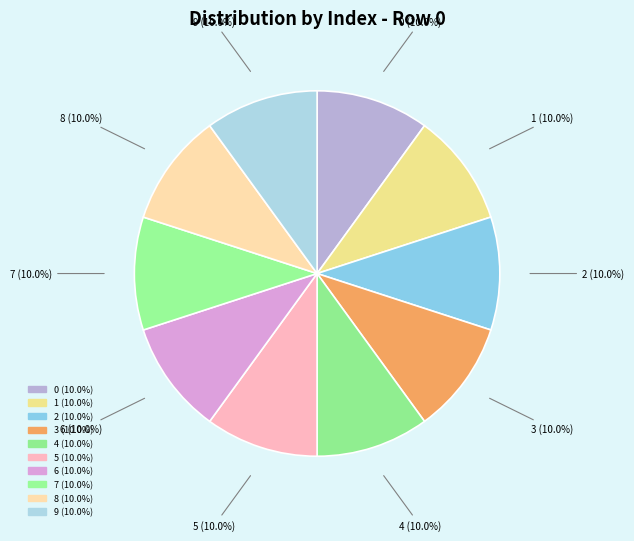

To the nearest percent, what percentage of the pie is 7?

10%